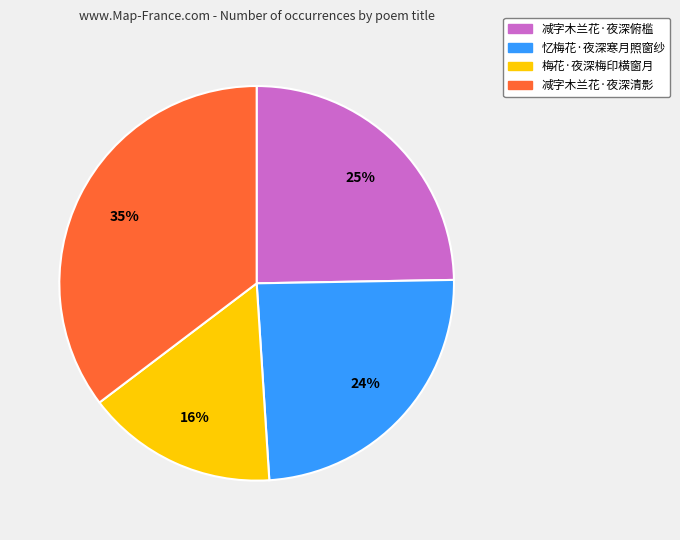

To the nearest percent, what portion does 梅花·夜深梅印横窗月 represent?

16%